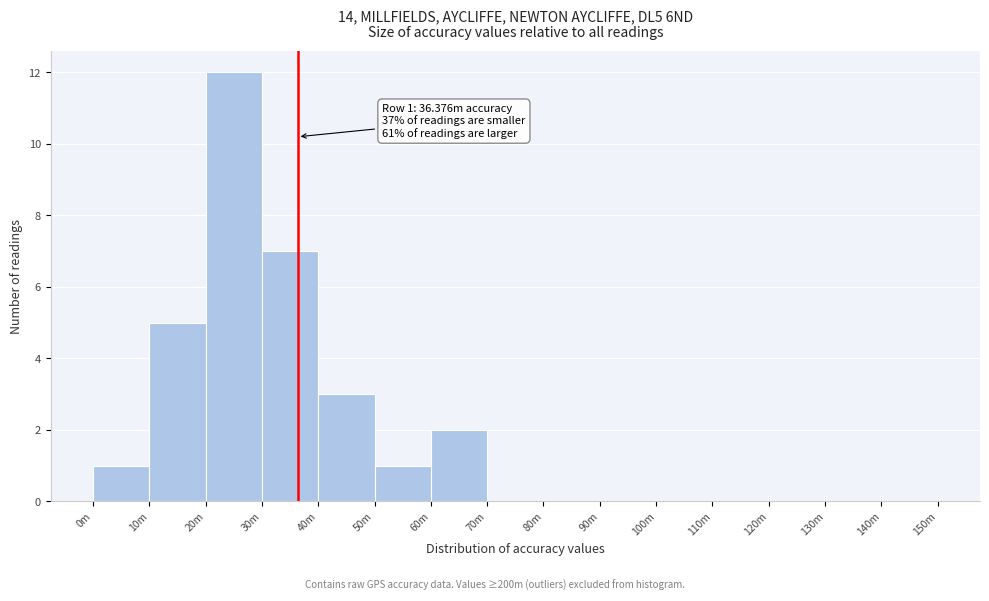

Reading right to left, extract all data points from this chart.

140m=0	130m=0	120m=0	110m=0	100m=0	90m=0	80m=0	70m=0	60m=2	50m=1	40m=3	30m=7	20m=12	10m=5	0m=1